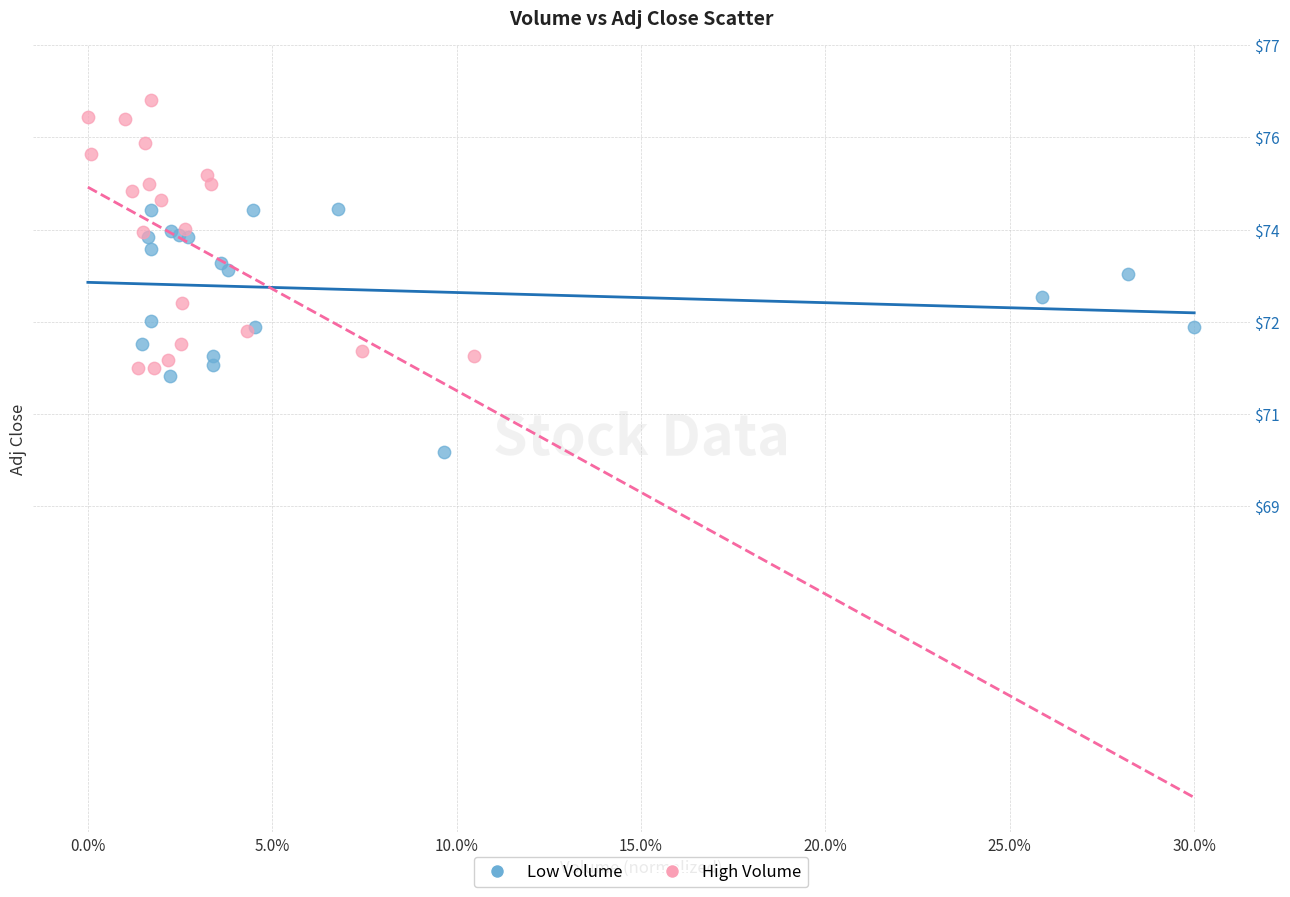

Which series contains the highest Y value?

High Volume